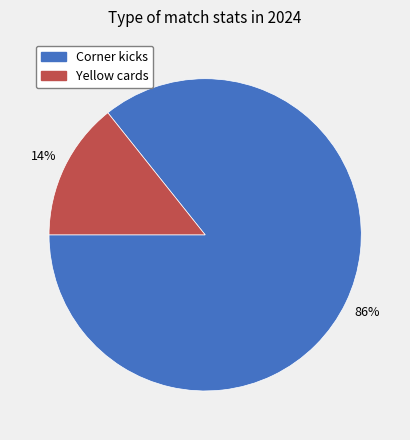

Does Corner kicks represent more than half of the total?

Yes